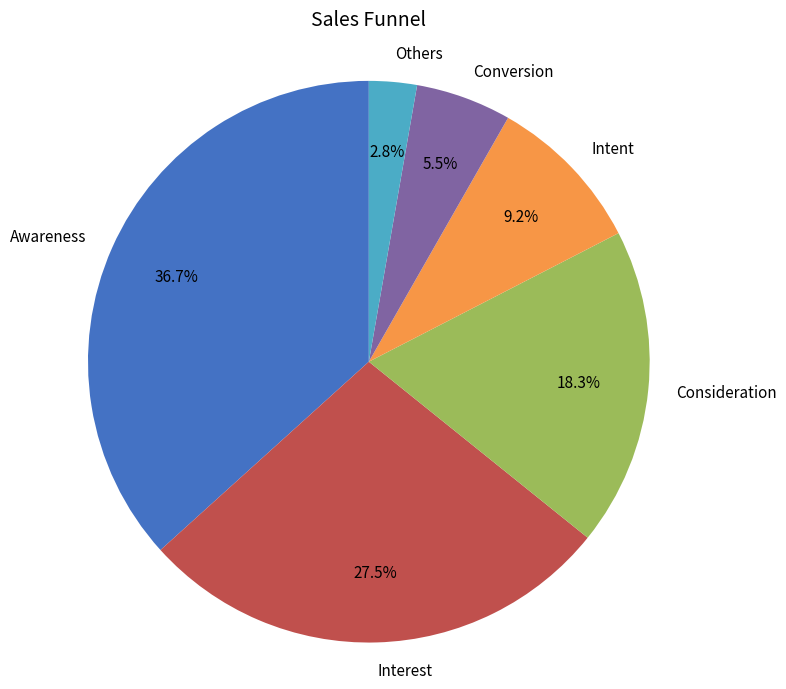

What is the largest slice in the pie chart?

Awareness